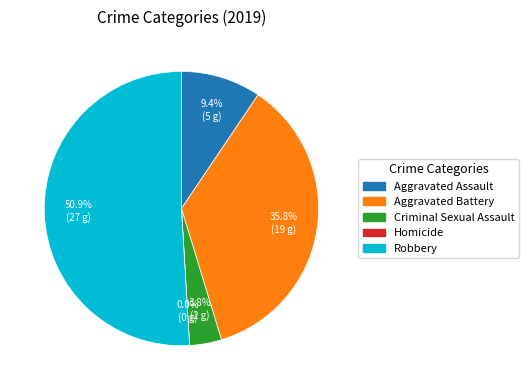

What portion of the pie excludes Aggravated Battery?

64.2%